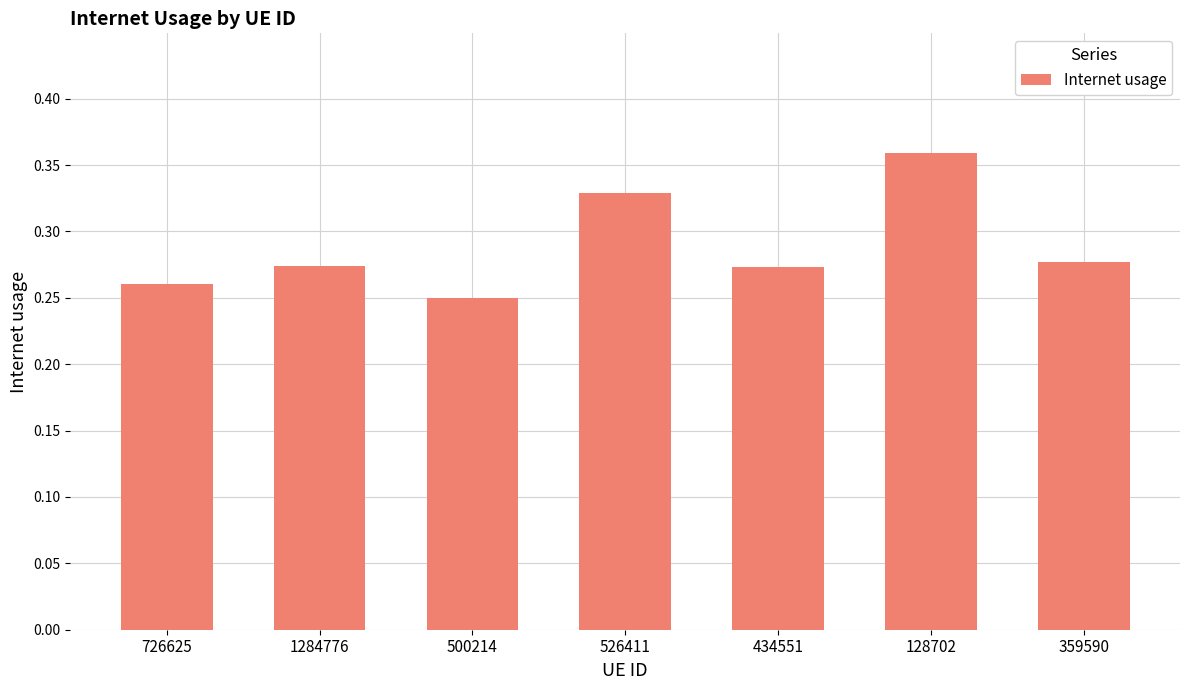

Which has a higher value, 526411 or 128702?

128702